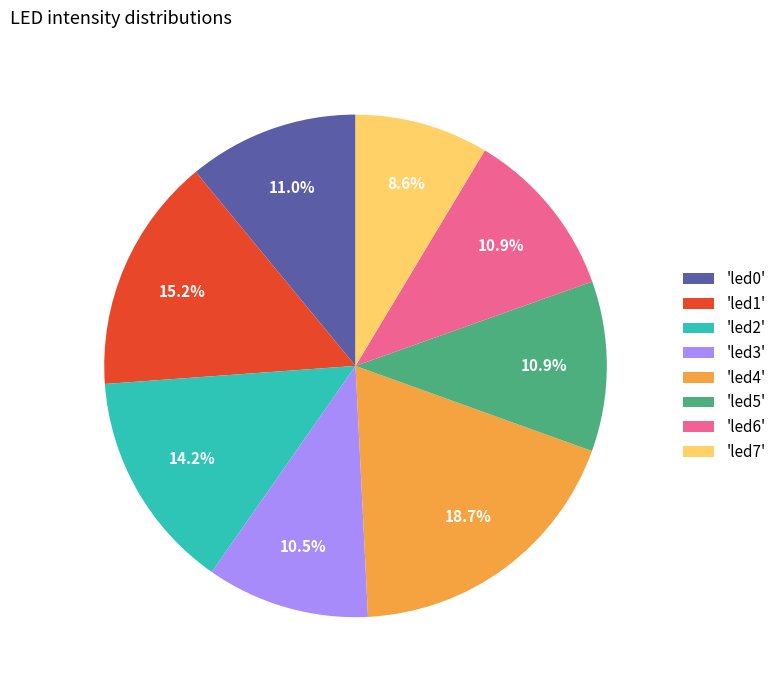

How many slices are in this pie chart?

8